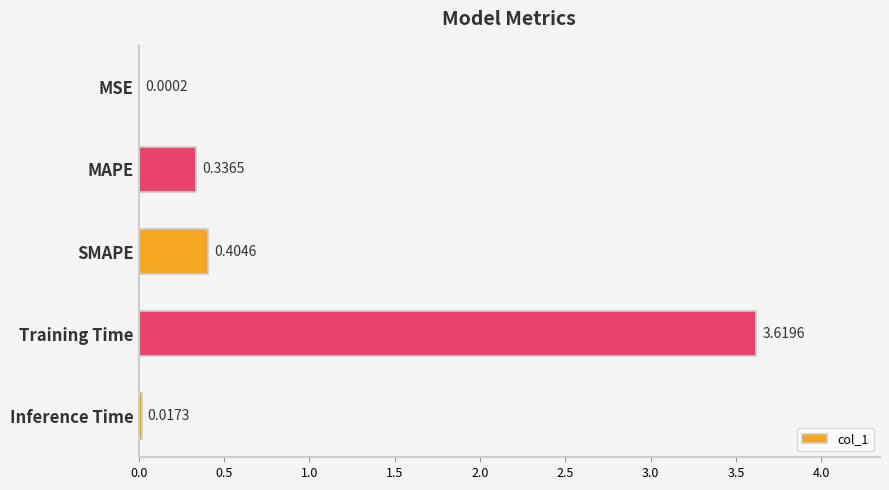

Which label corresponds to the largest value in the chart?

Training Time